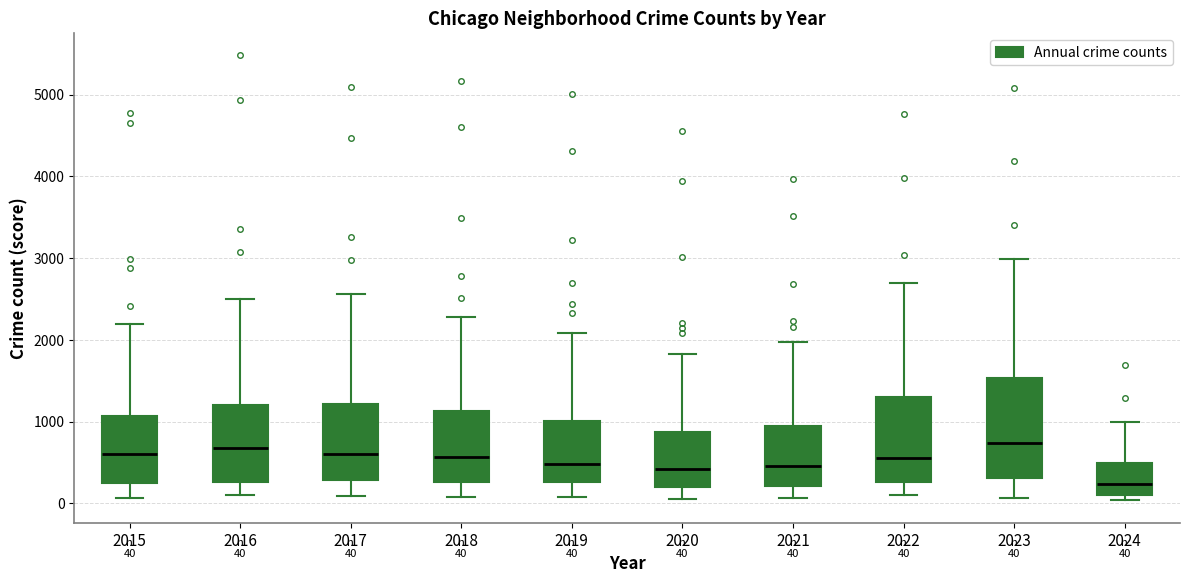

Which box is the tallest, from its lower edge to its upper edge?

2023